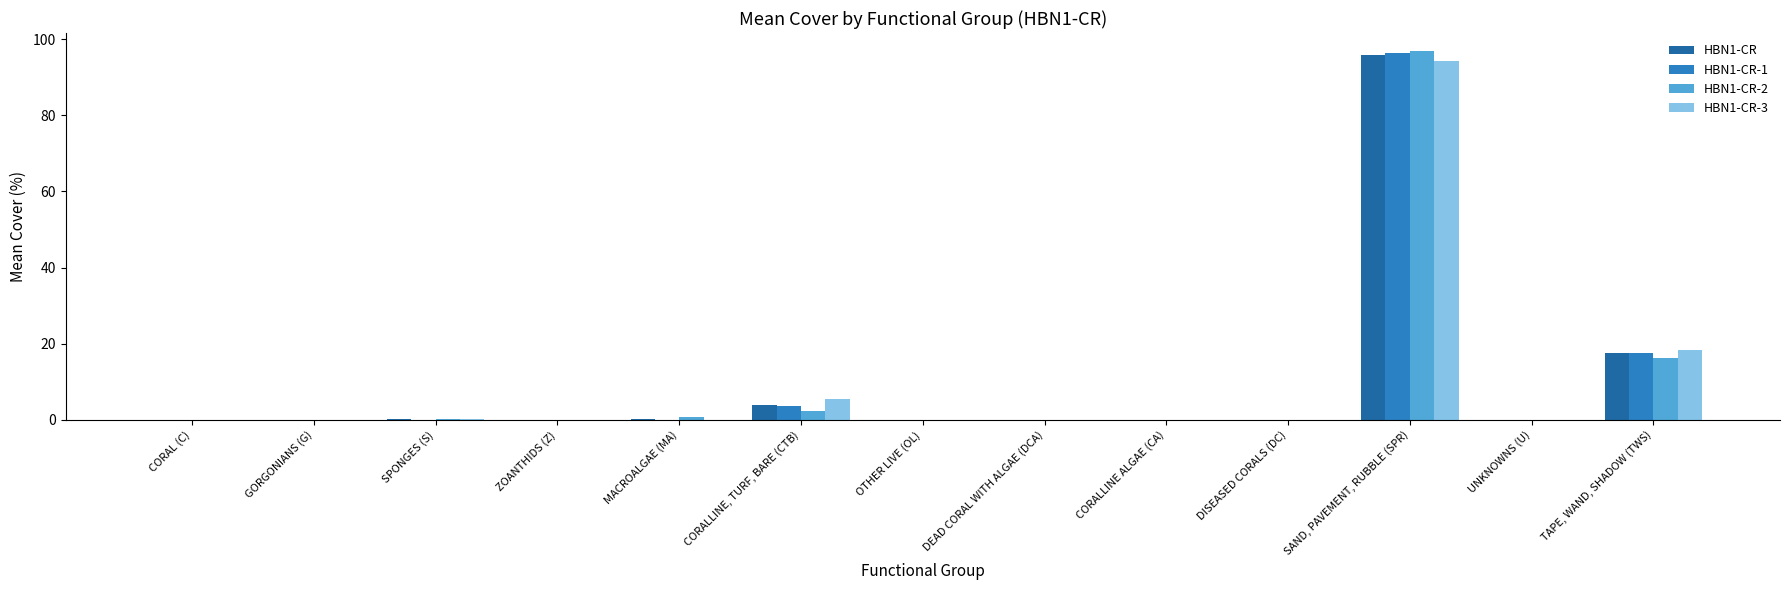

True or false: HBN1-CR-1 has a value of 11.7 at TAPE, WAND, SHADOW (TWS).

False